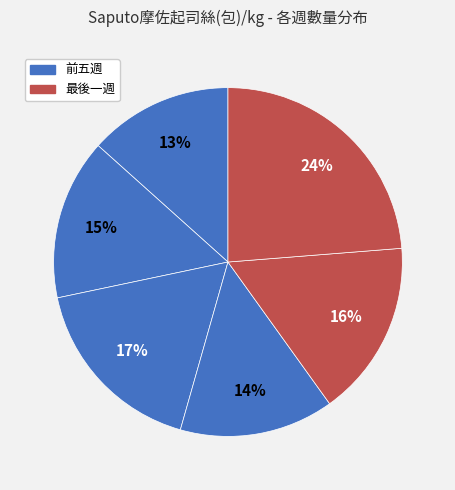

To the nearest percent, what is the average slice percentage?

17%